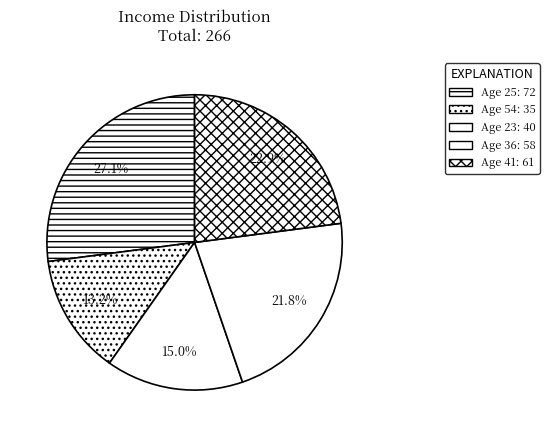

Is there any slice that represents more than half of the pie?

No